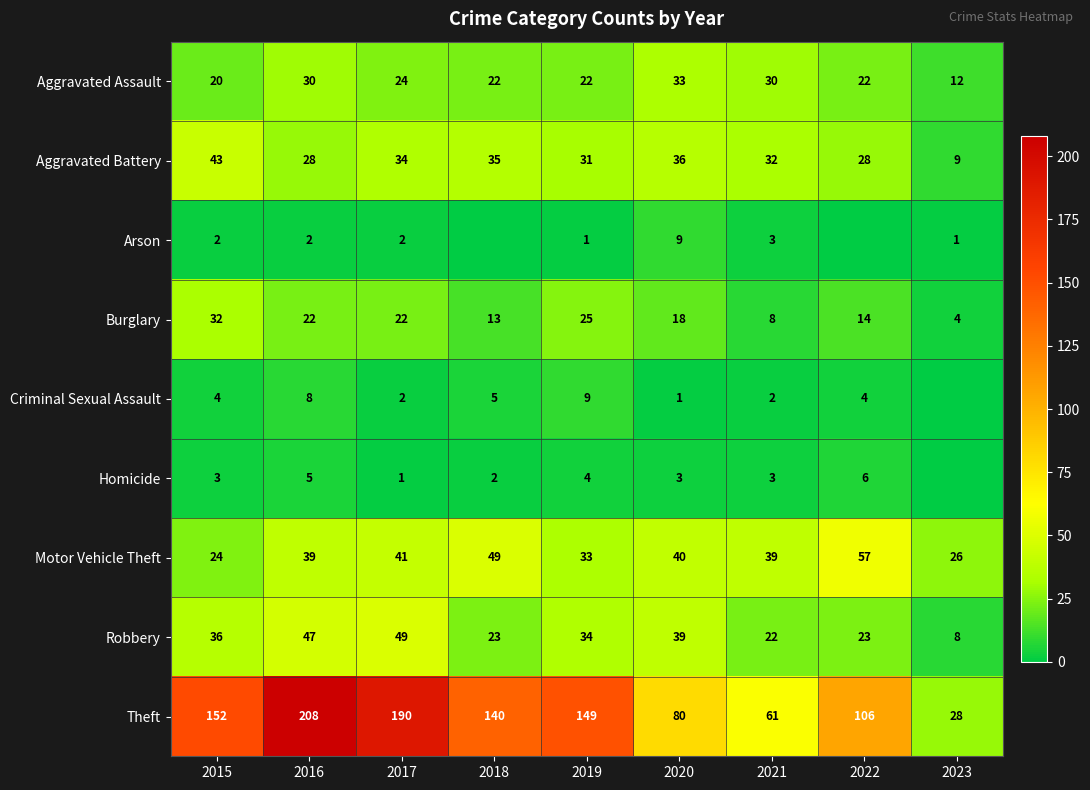

True or false: Arson has a value of 9 at 2020.

True